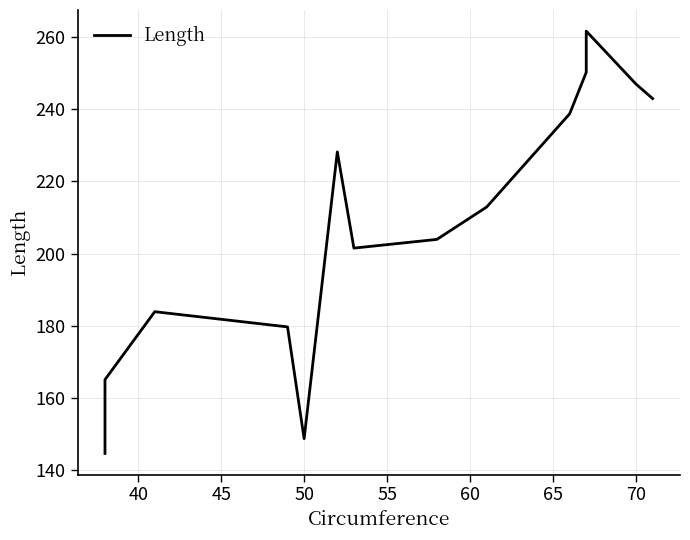

What is the smallest value displayed?

144.7